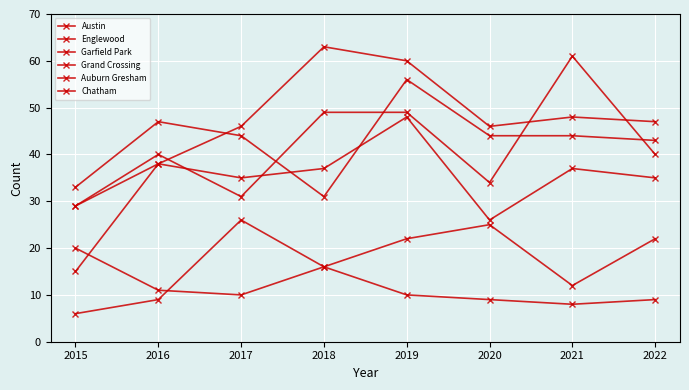

Rank the series by their maximum value, from lowest to highest.

Auburn Gresham, Chatham, Grand Crossing, Englewood, Austin, Garfield Park